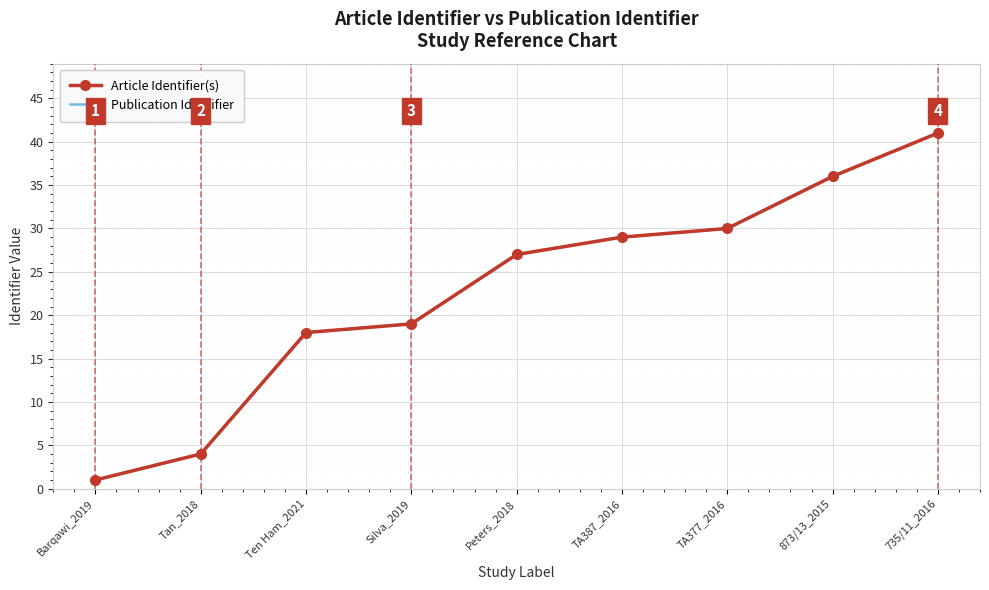

What is the label of the 1st point from the right?

735/11_2016